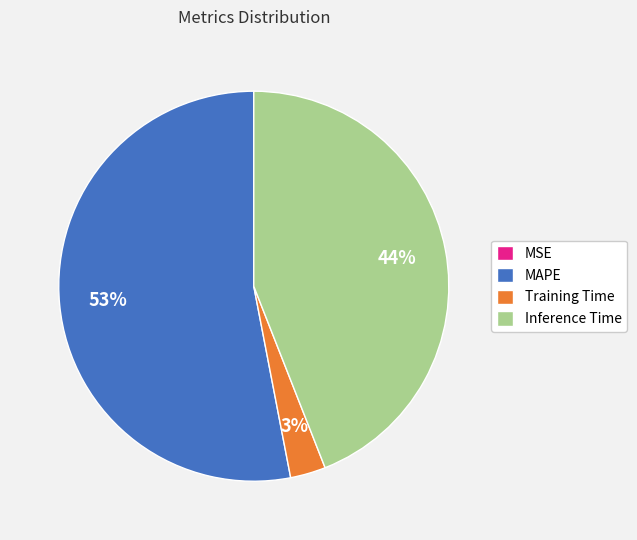

Is there any slice that represents more than half of the pie?

Yes